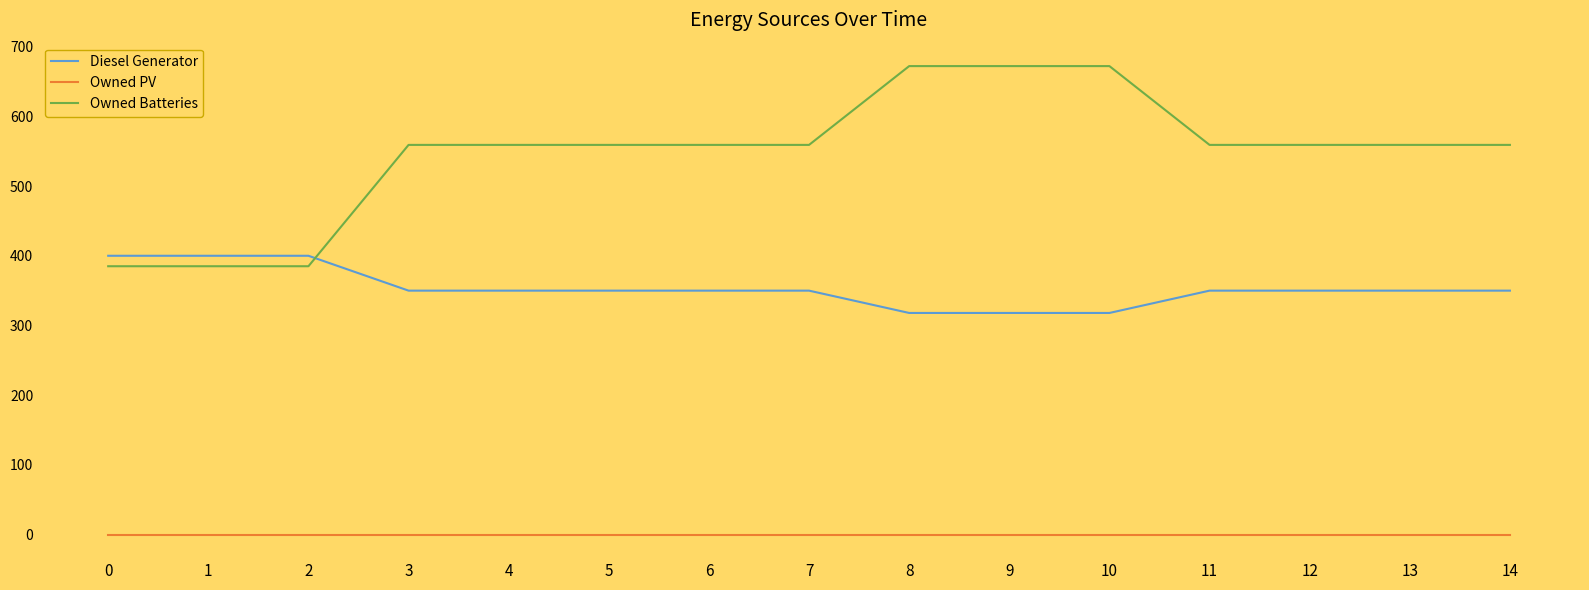

What is the greatest value displayed?

672